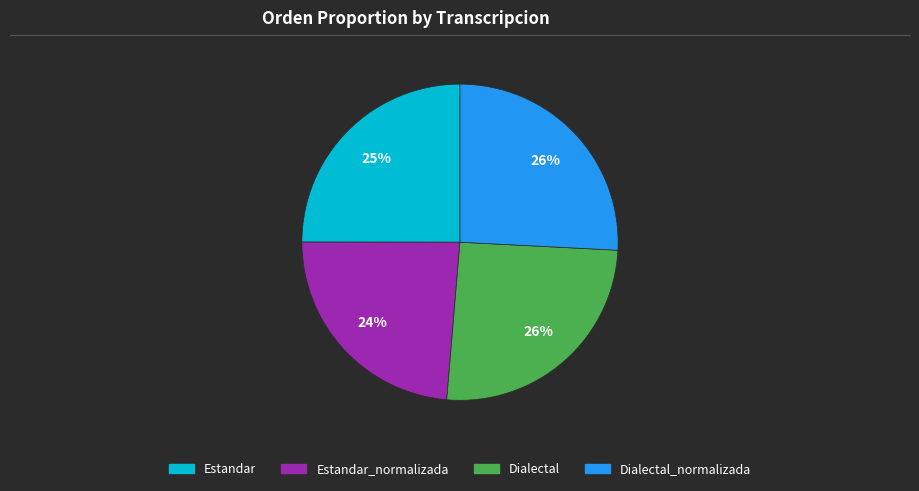

To the nearest percent, what is the difference between the largest and smallest slice percentages?

2%